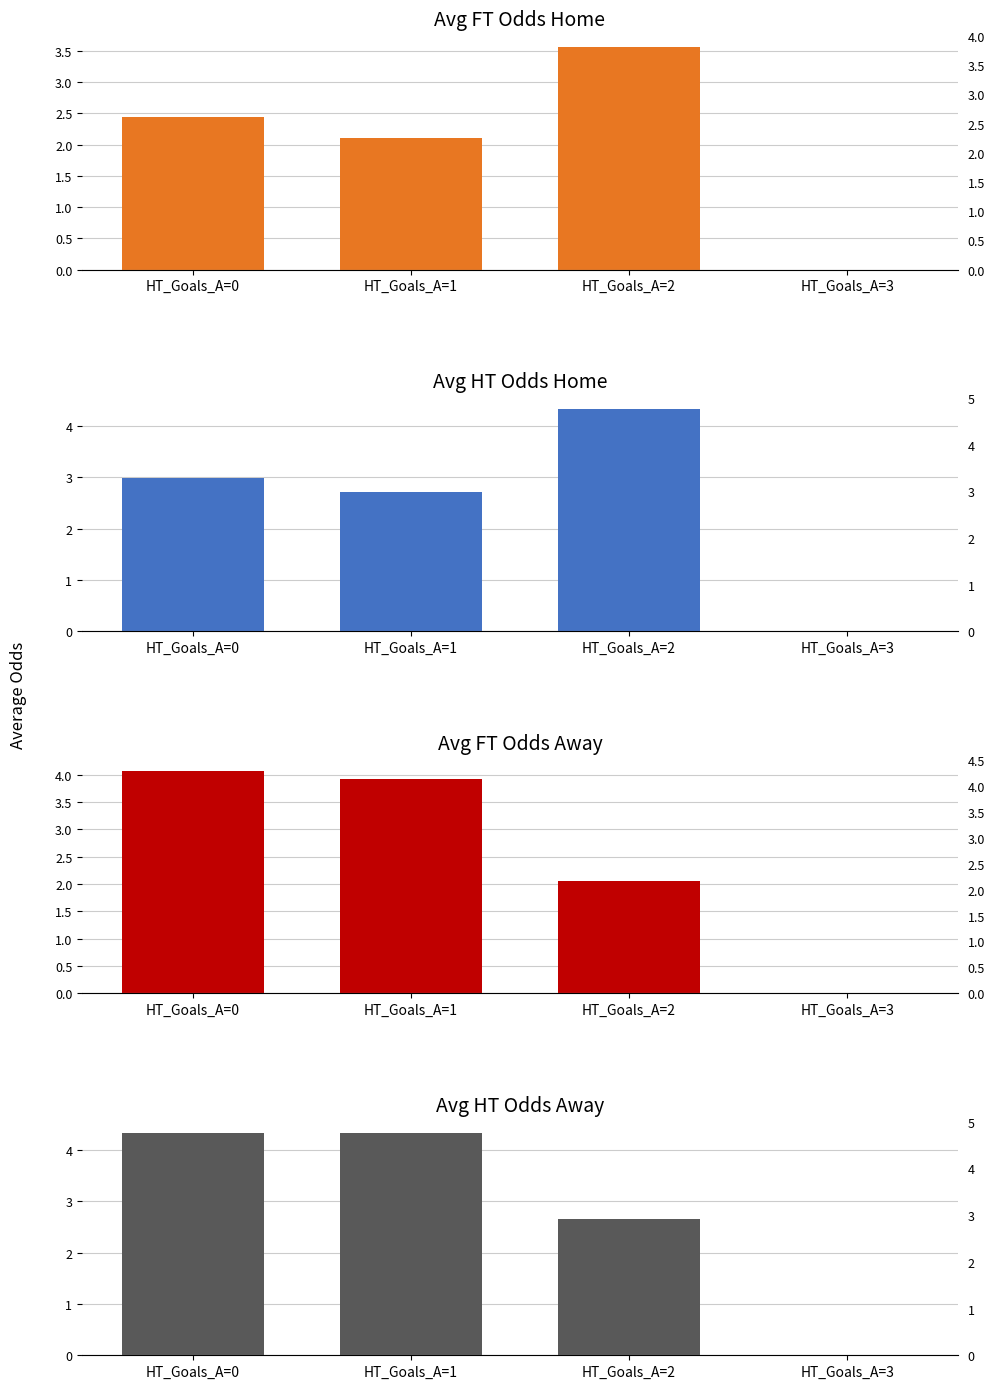

What is the difference between the Avg FT_Odds_H values at HT_Goals_A=3 and HT_Goals_A=2?

3.6